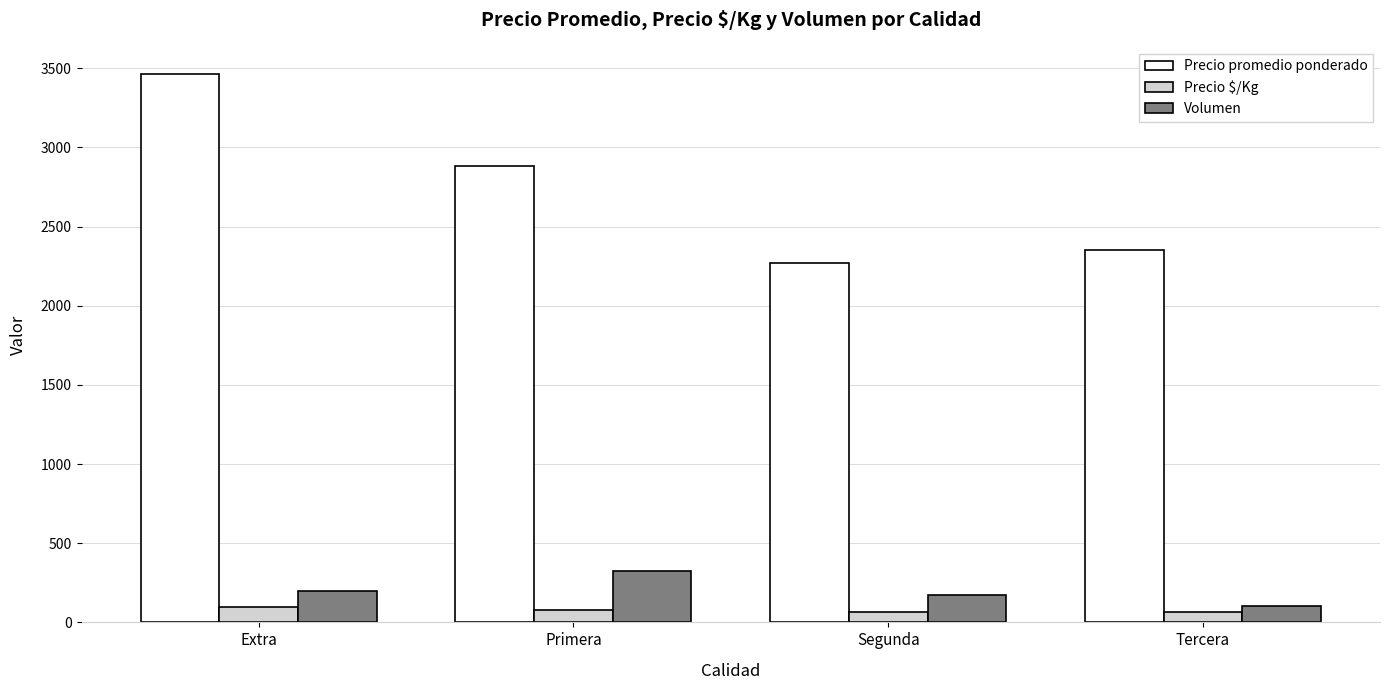

What is the sum of the Precio promedio ponderado values at Segunda and Extra?

5731